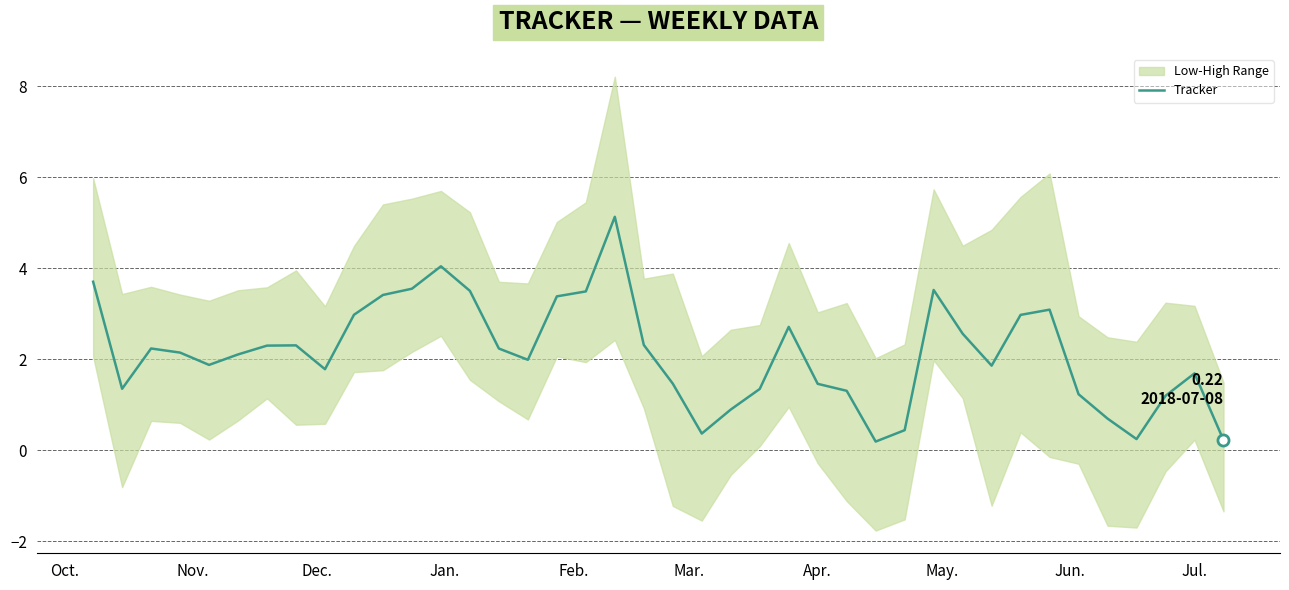

Is it true that the value at 13 is 4.9?

False